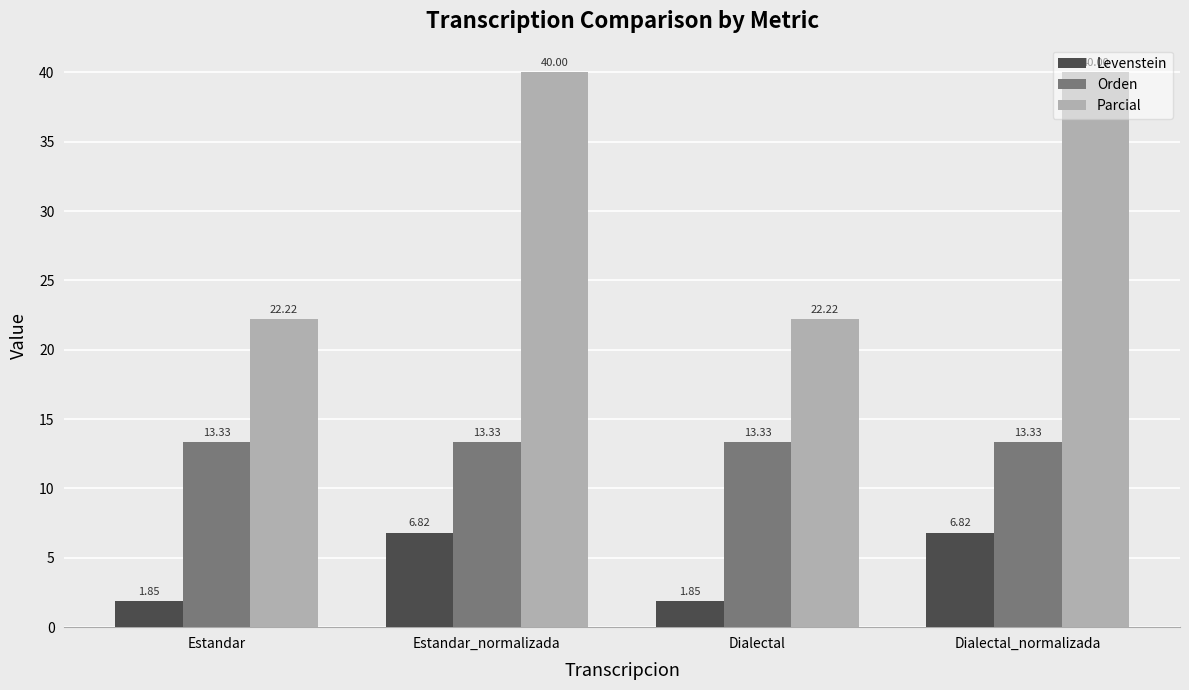

What position from the left is Dialectal_normalizada?

4